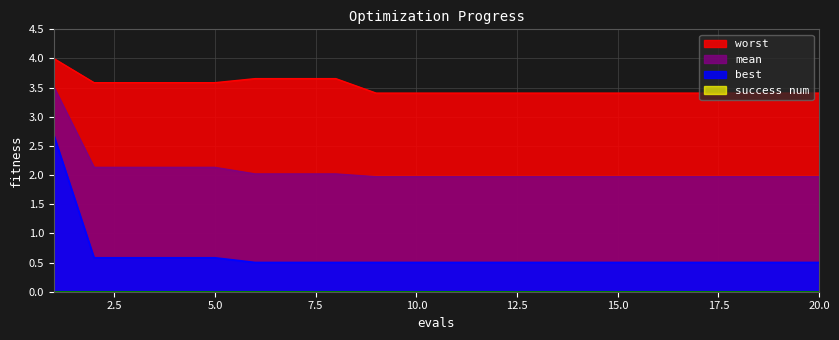

What is the difference between the second highest and second lowest values in the mean series?

0.2